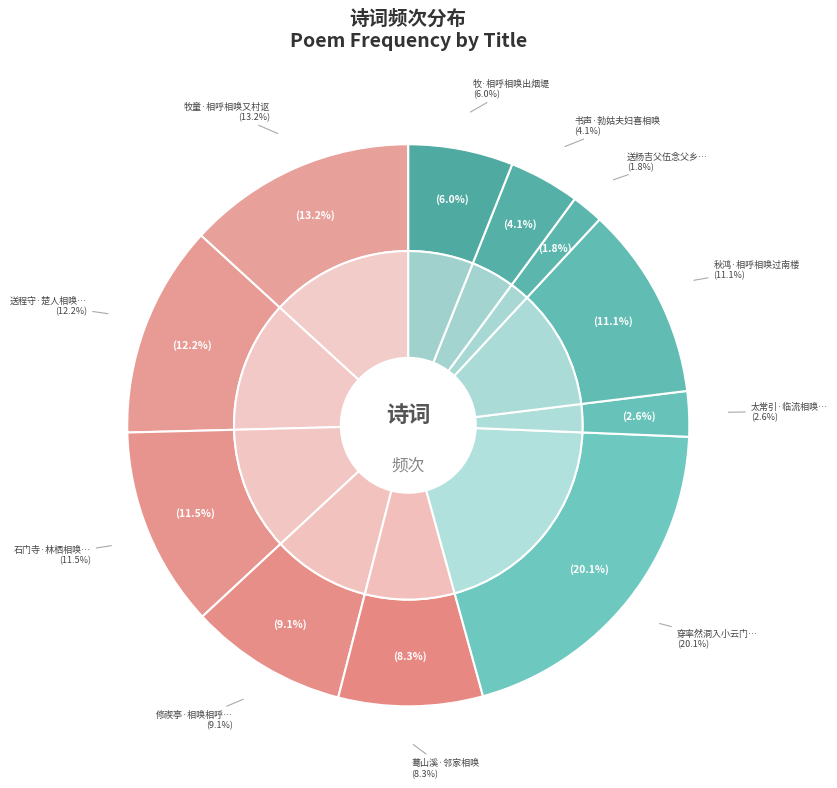

How many slices are in this pie chart?

11